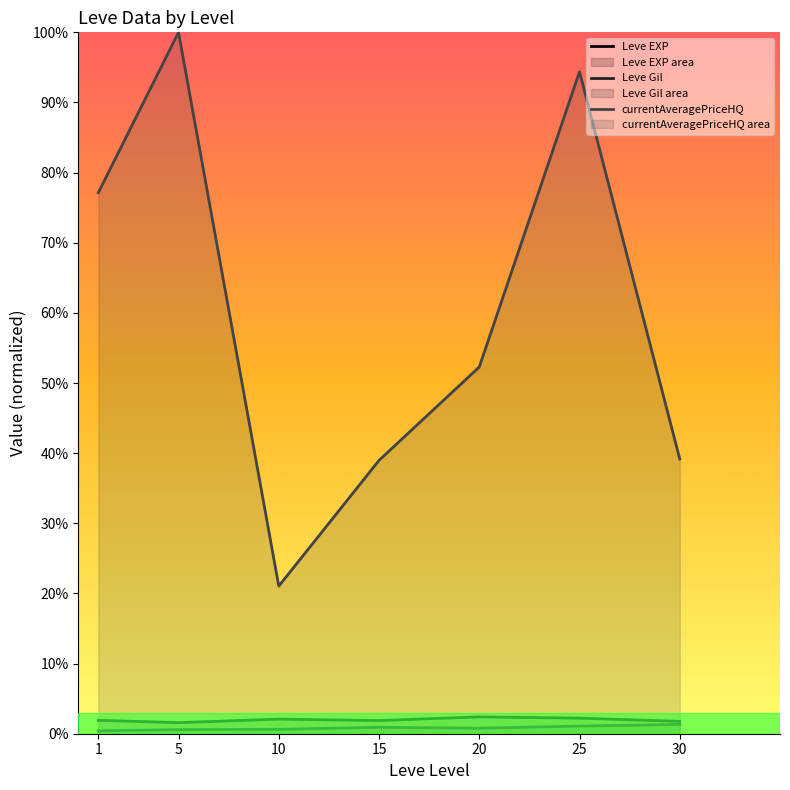

What is the minimum value for Leve Gil?

123.6